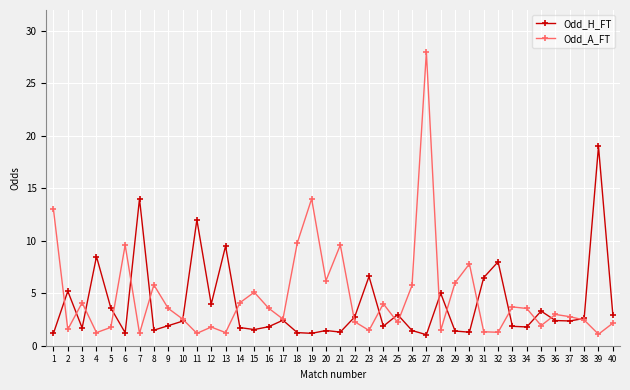

Where do Odd_H_FT and Odd_A_FT first cross each other?

1 and 2